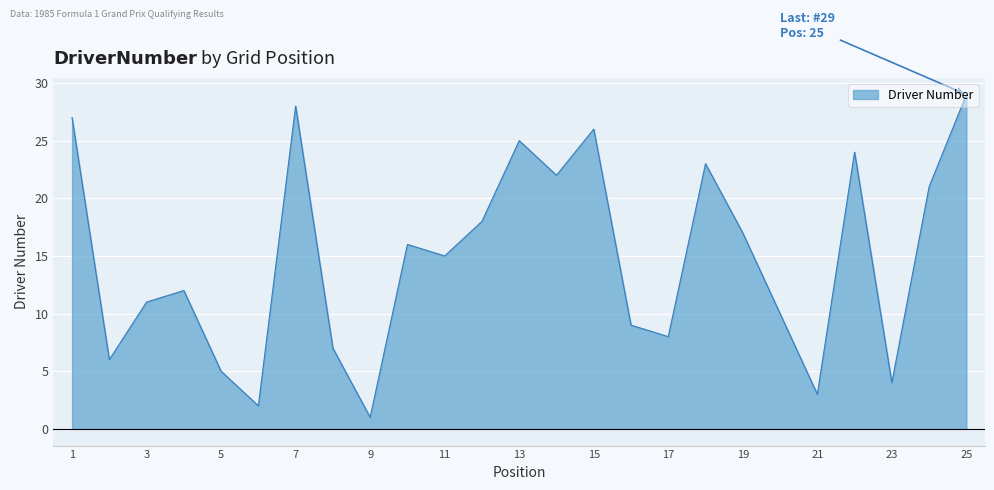

What is the value of the 19th point from the left?

17